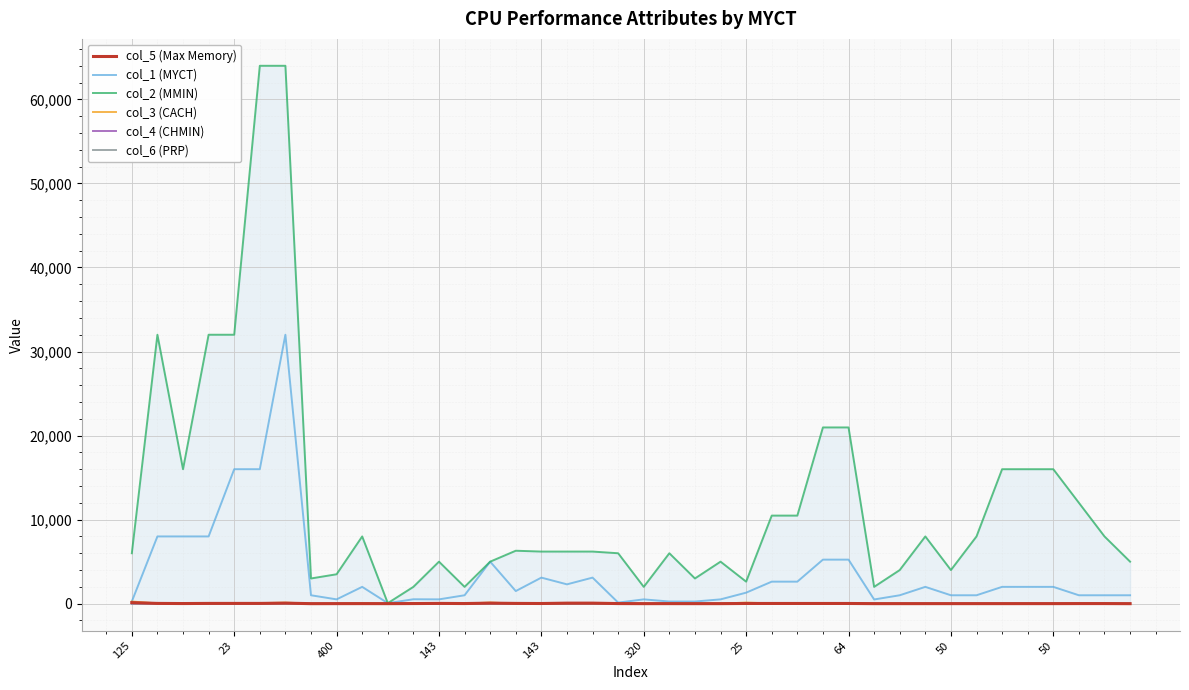

How many series are shown in this chart?

6